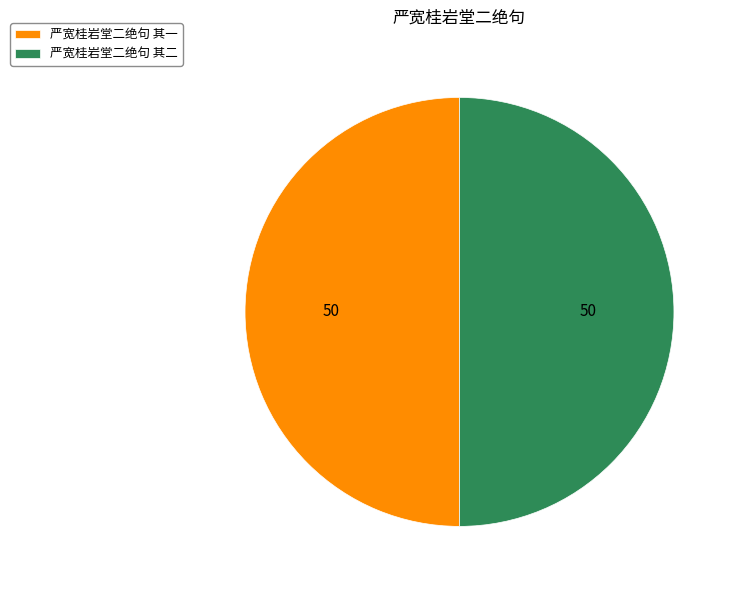

Approximately how many times larger is the value at 严宽桂岩堂二绝句 其一 compared to 严宽桂岩堂二绝句 其二?

1.0